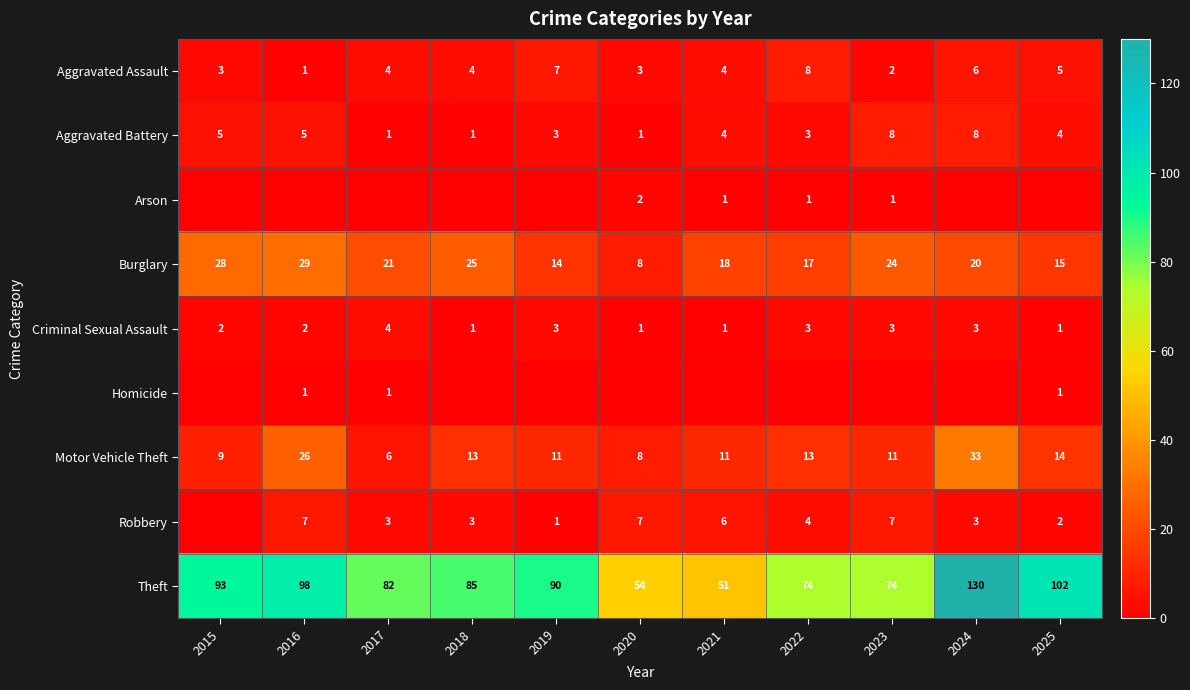

What is the sum of the Aggravated Assault values at 2024 and 2023?

8